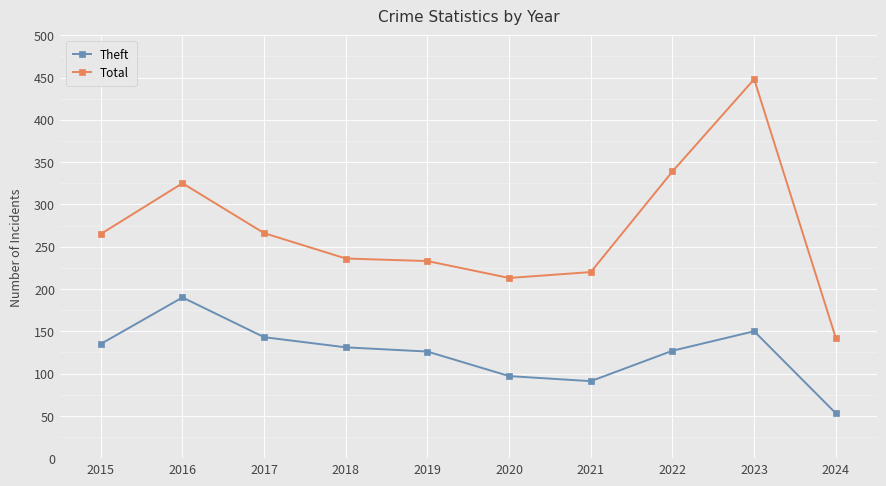

True or false: Total has more than 0 points higher than both neighbors.

True